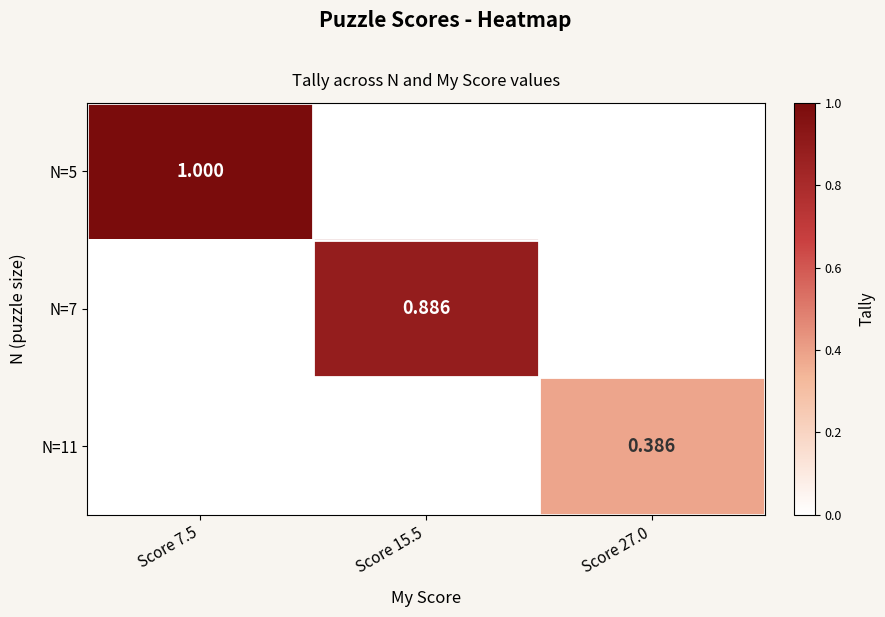

Which series has the largest total across all categories?

N=5